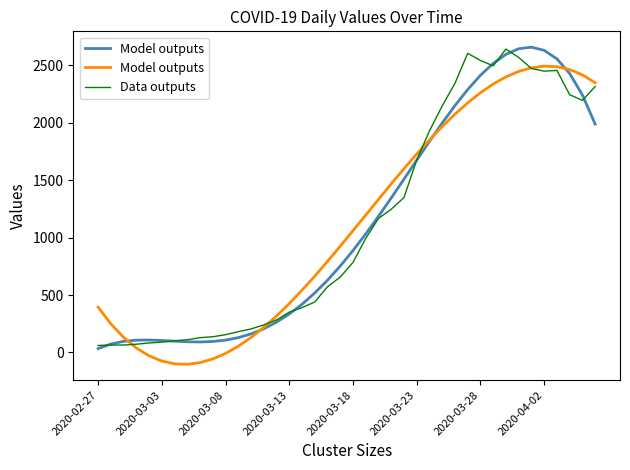

Does the chart display data point markers on the line(s)?

No